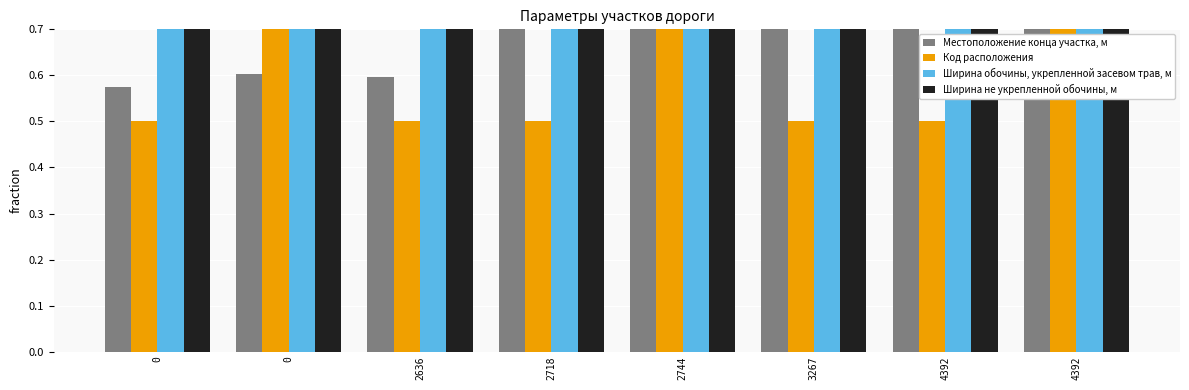

Reading left to right, extract all data points from this chart.

Местоположение конца участка, м: 0=0.6	0=0.6	2636=0.6	2718=0.7	2744=1.0	3267=1.0	4392=1.0	4392=1.0
Код расположения: 0=0.5	0=1.0	2636=0.5	2718=0.5	2744=1.0	3267=0.5	4392=0.5	4392=1.0
Ширина обочины, укрепленной засевом трав, м: 0=1.0	0=1.0	2636=1.0	2718=1.0	2744=1.0	3267=1.0	4392=1.0	4392=1.0
Ширина не укрепленной обочины, м: 0=1.0	0=1.0	2636=1.0	2718=1.0	2744=1.0	3267=1.0	4392=1.0	4392=1.0